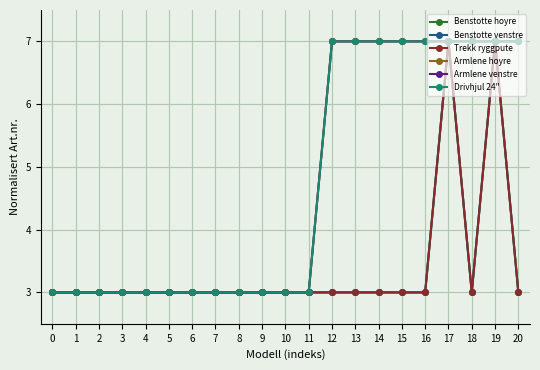

Does the chart have visible grid lines?

Yes